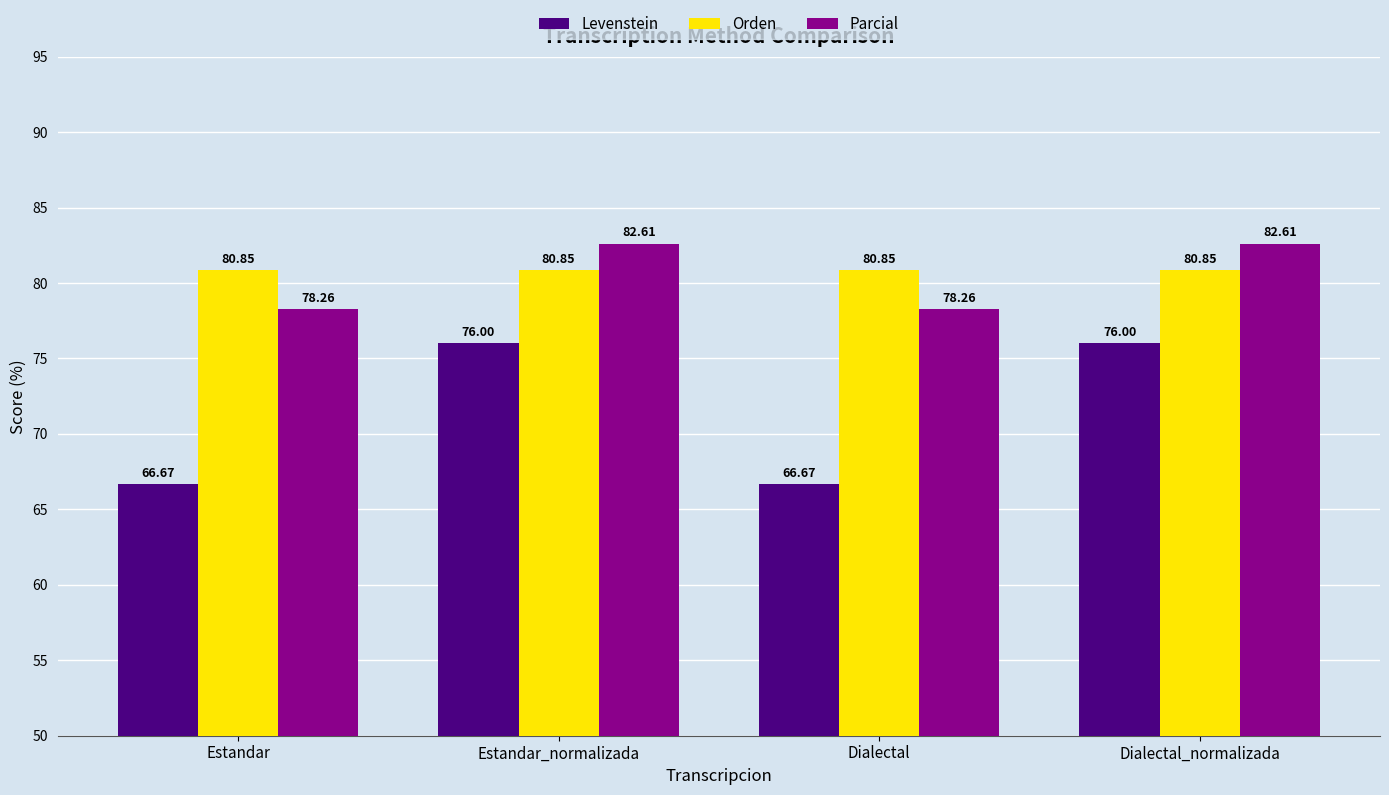

What is the difference between the maximum and minimum values in the Parcial series?

4.3